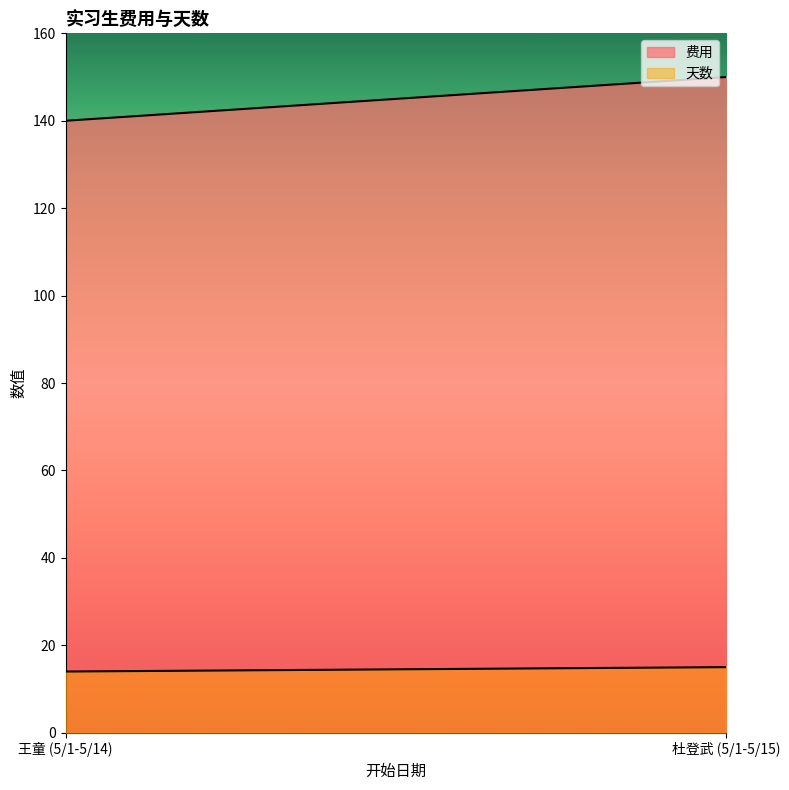

Which series has the largest total across all categories?

费用